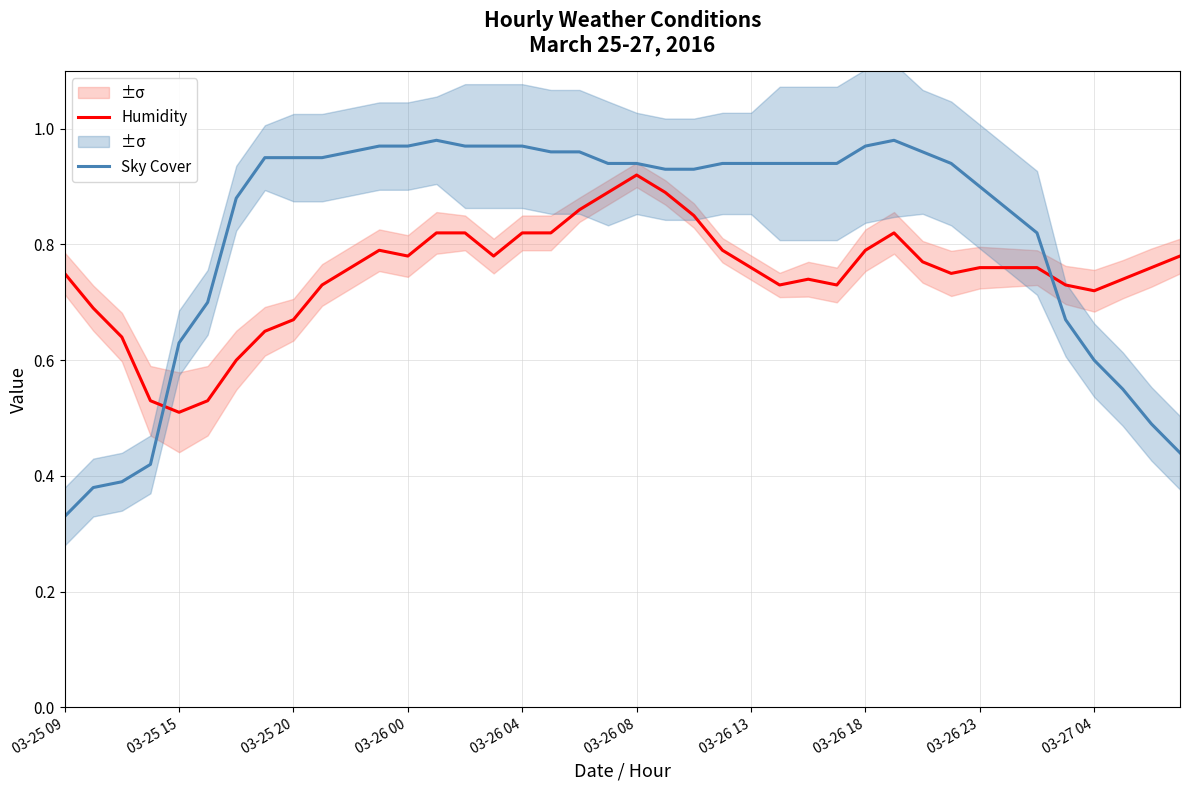

Which series changed the most between 15 and 39?

Sky Cover